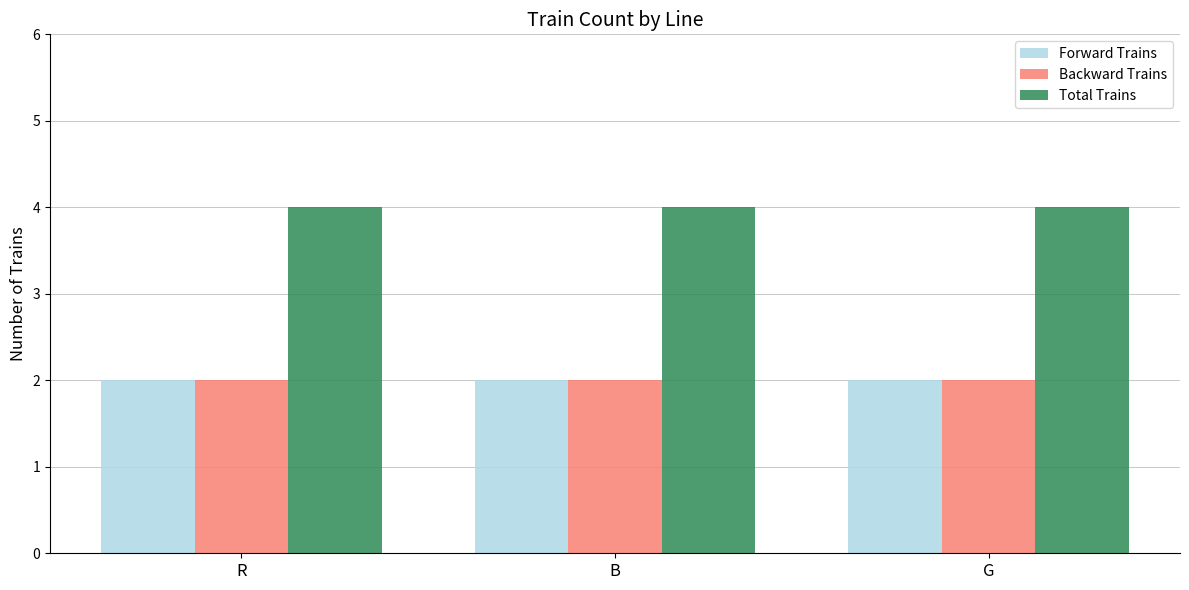

What is the label of the 1st bar from the left?

R